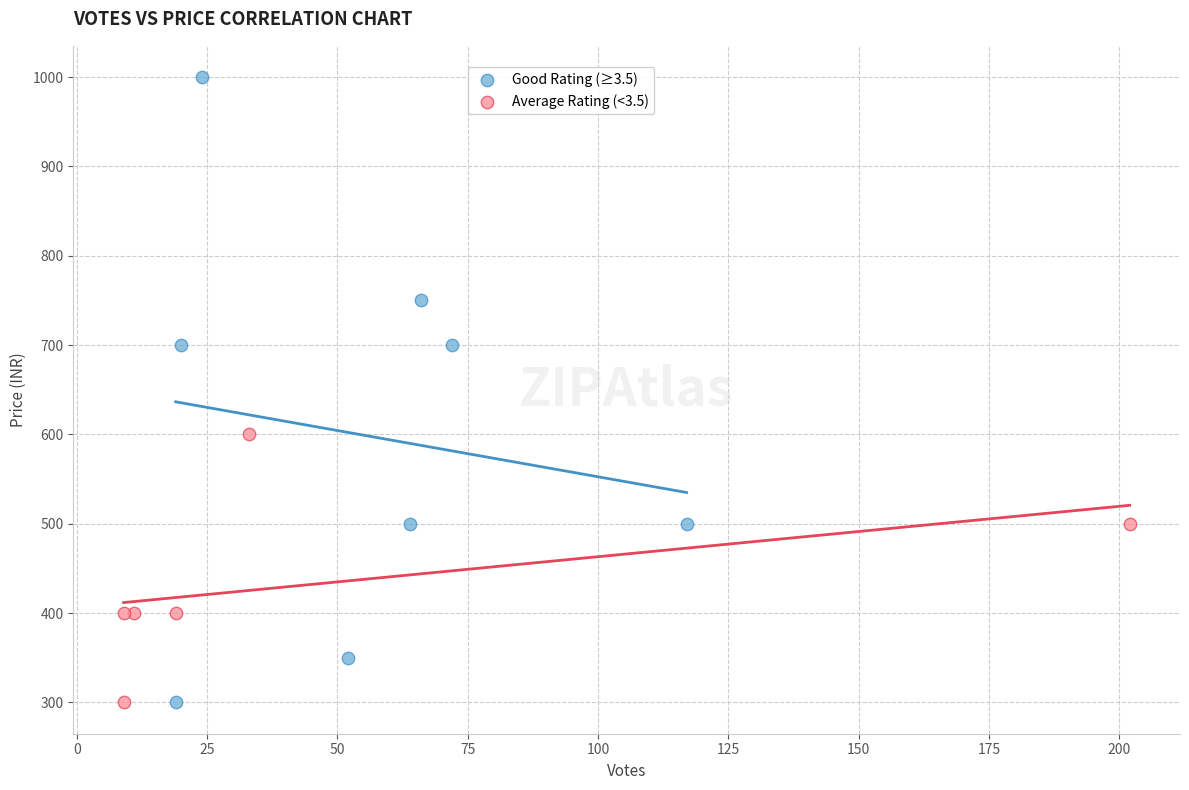

Which series has the widest spread of Y values?

Good Rating (≥3.5)